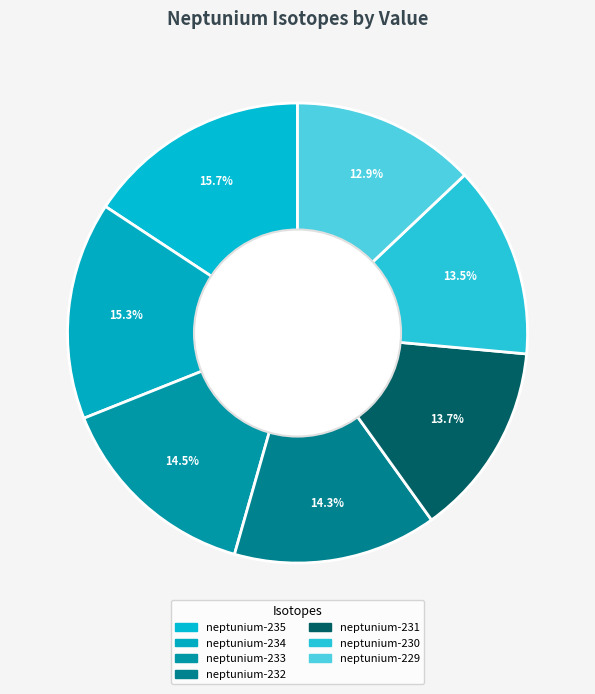

Does neptunium-233 represent more than half of the total?

No